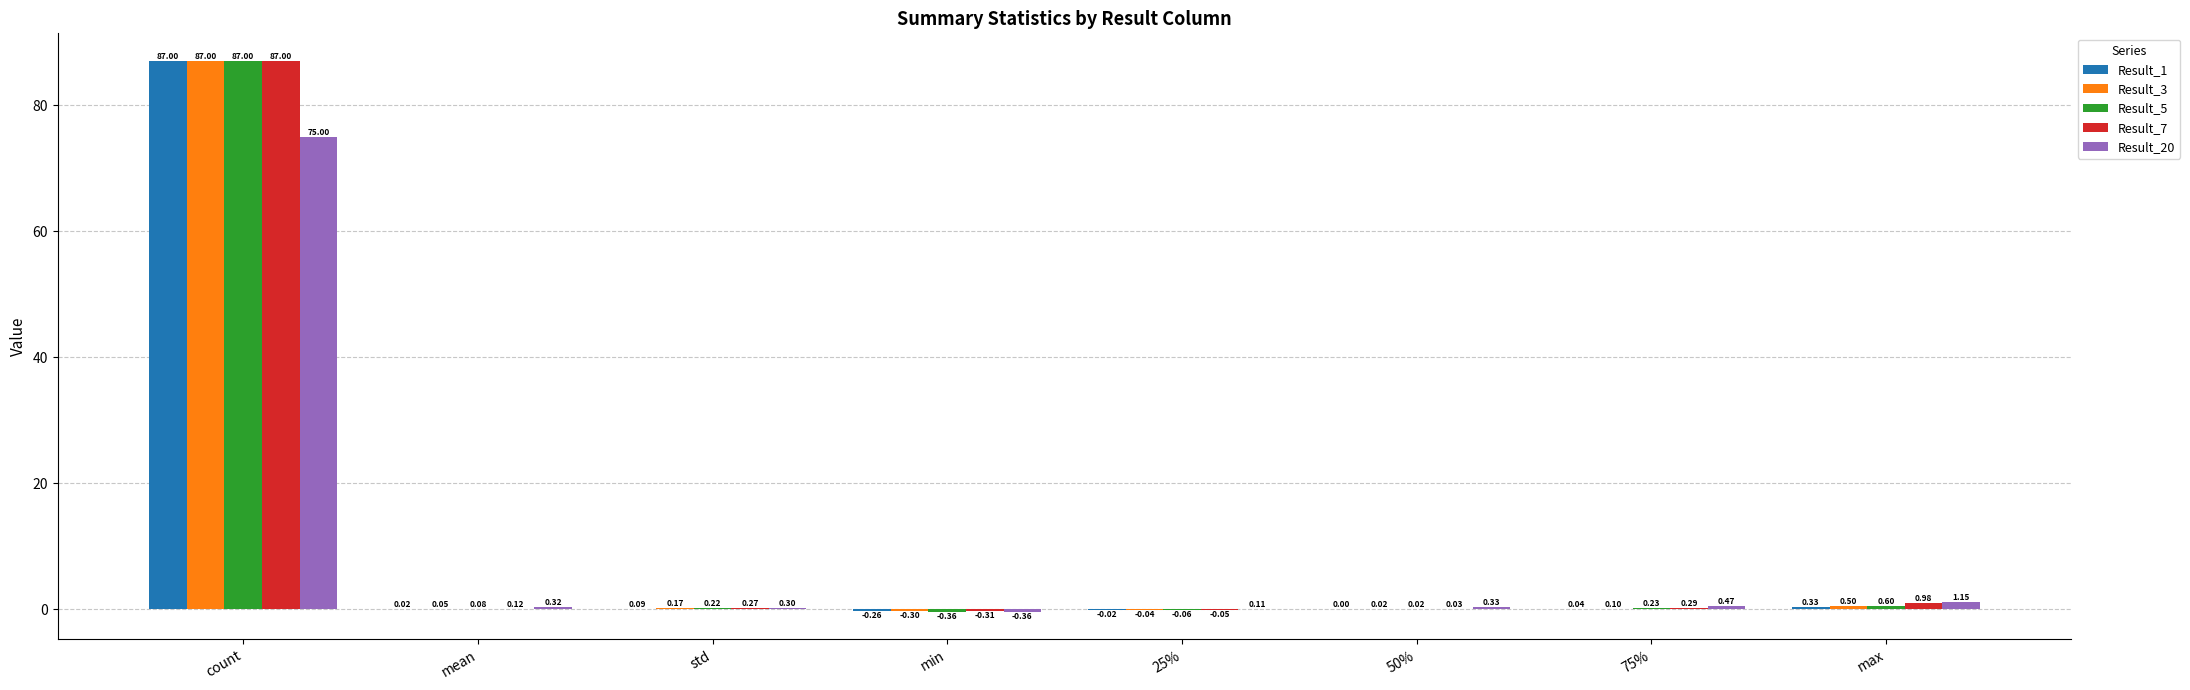

What value does the Result_3 series have at min?

-0.3